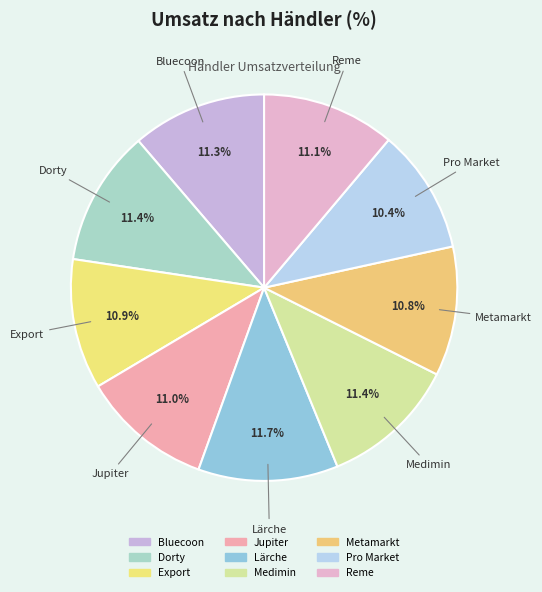

Does Jupiter represent more than half of the total?

No